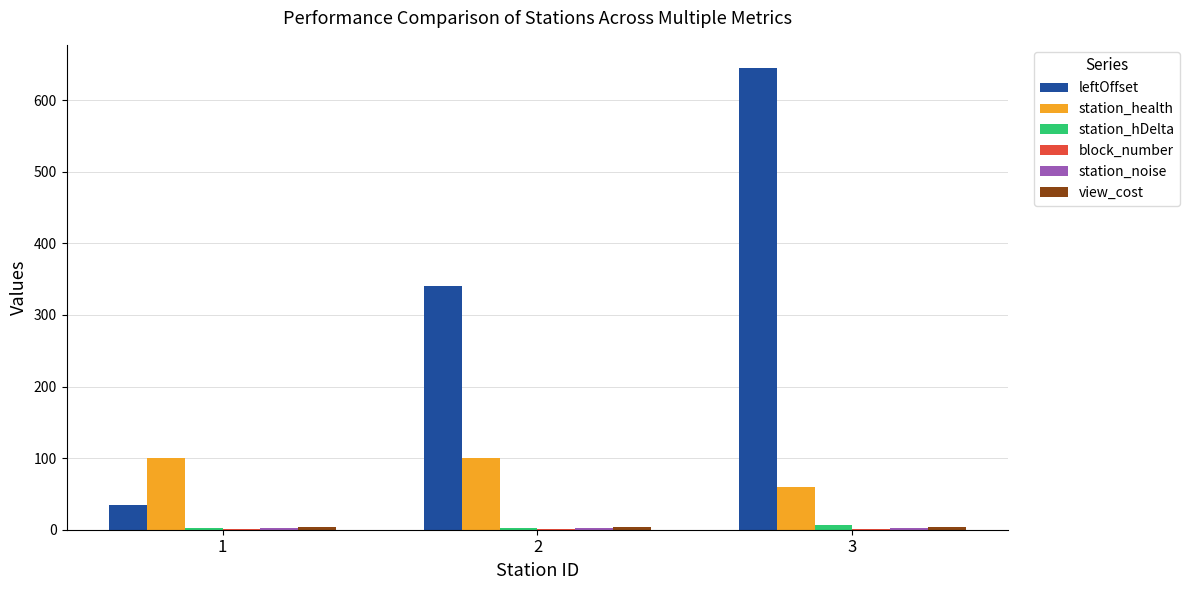

Is it true that leftOffset equals 340 at 2?

True